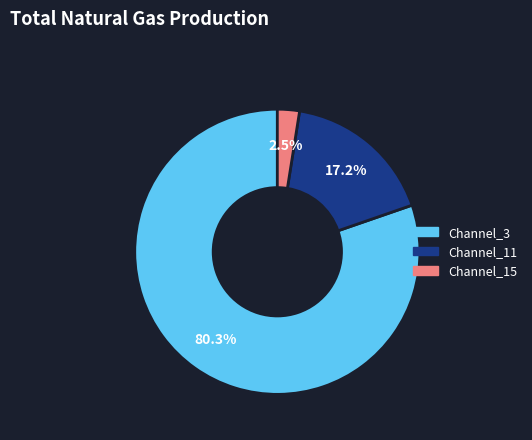

Does any single category account for the majority?

Yes